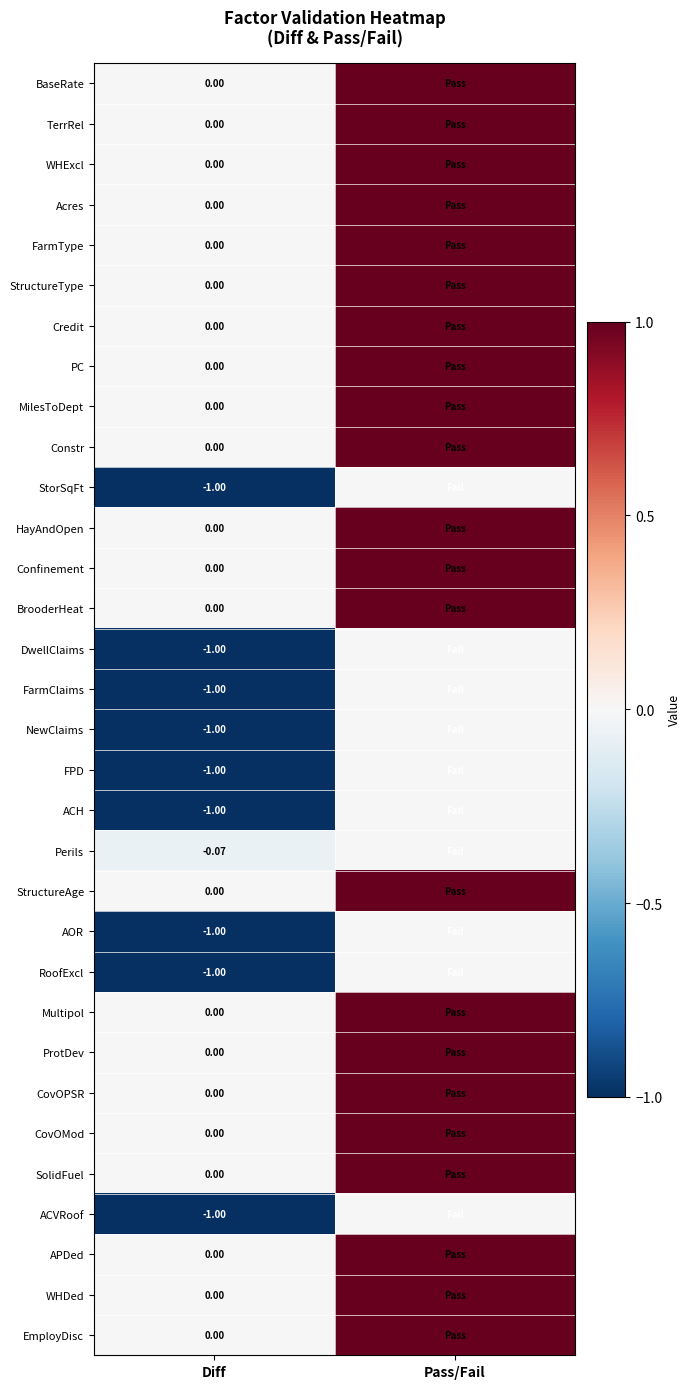

What is the spread (max minus min) of values at Diff?

1.0